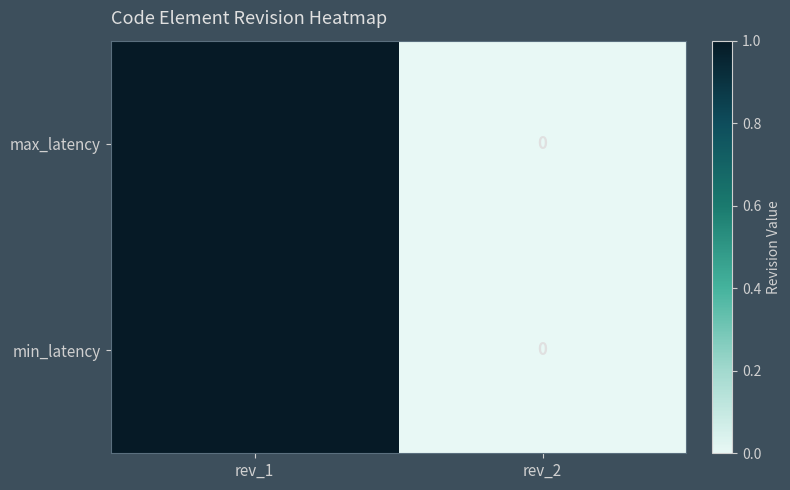

What is the total value across all series at rev_1?

2